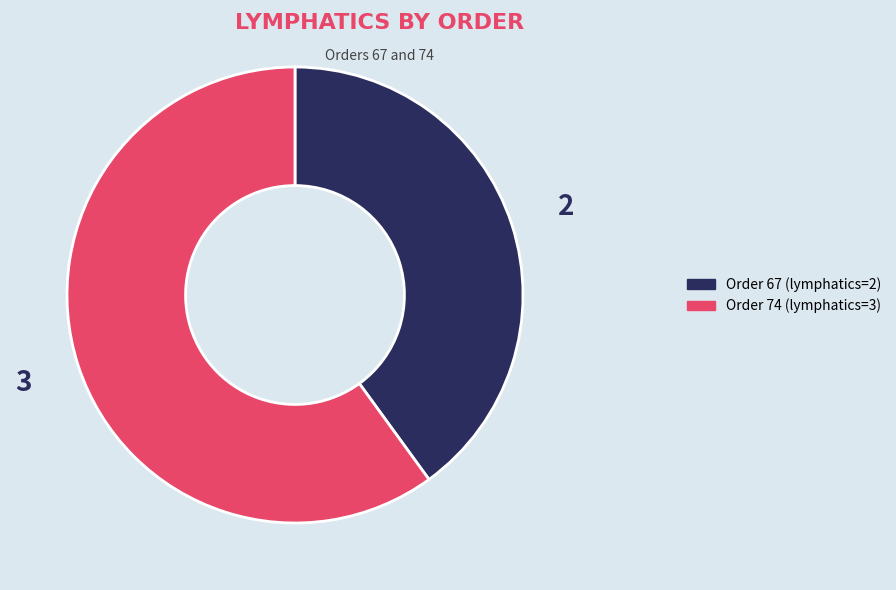

Count the number of slices in the pie.

2